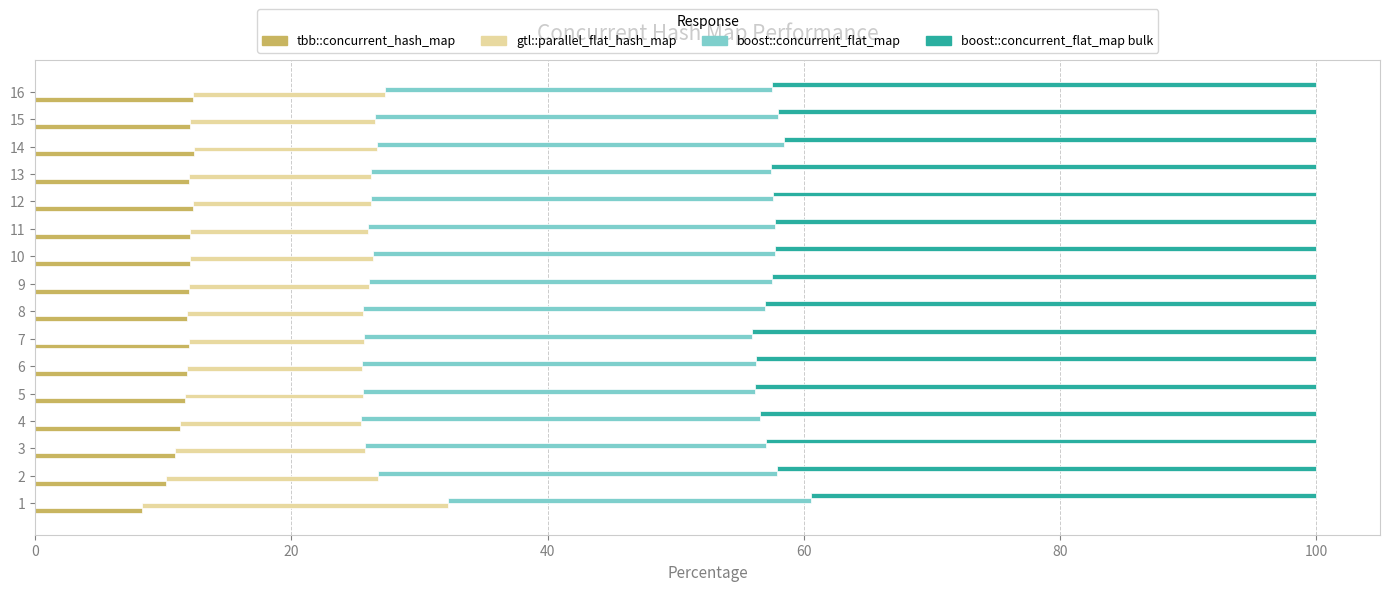

What is the value of the gtl::parallel_flat_hash_map bar at the 3rd from the left?

14.8